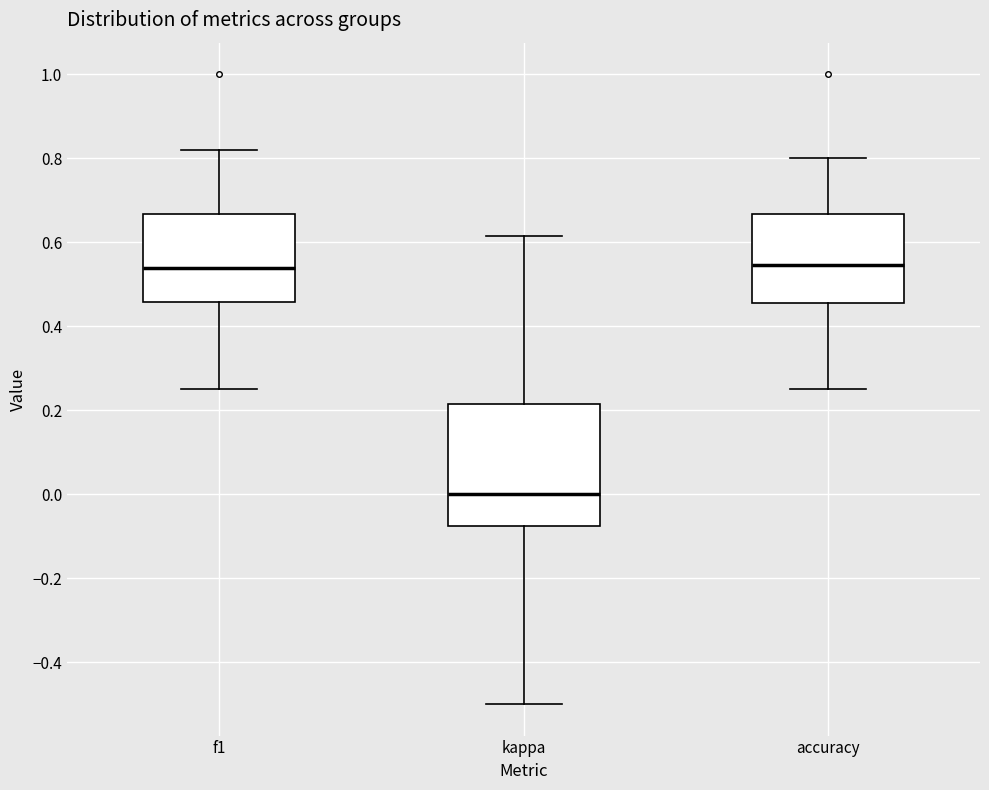

Reading left to right, transcribe this box plot: for each box, give where its median line is, the range the box spans, and where its two whiskers end, as read against the y-axis. The values are not printed on the chart, so give them approximately, as read against the axis.

f1: median 0.54, box 0.46 to 0.66, whiskers 0.26 to 0.82
kappa: median 0.00, box -0.08 to 0.22, whiskers -0.50 to 0.62
accuracy: median 0.54, box 0.46 to 0.66, whiskers 0.26 to 0.80